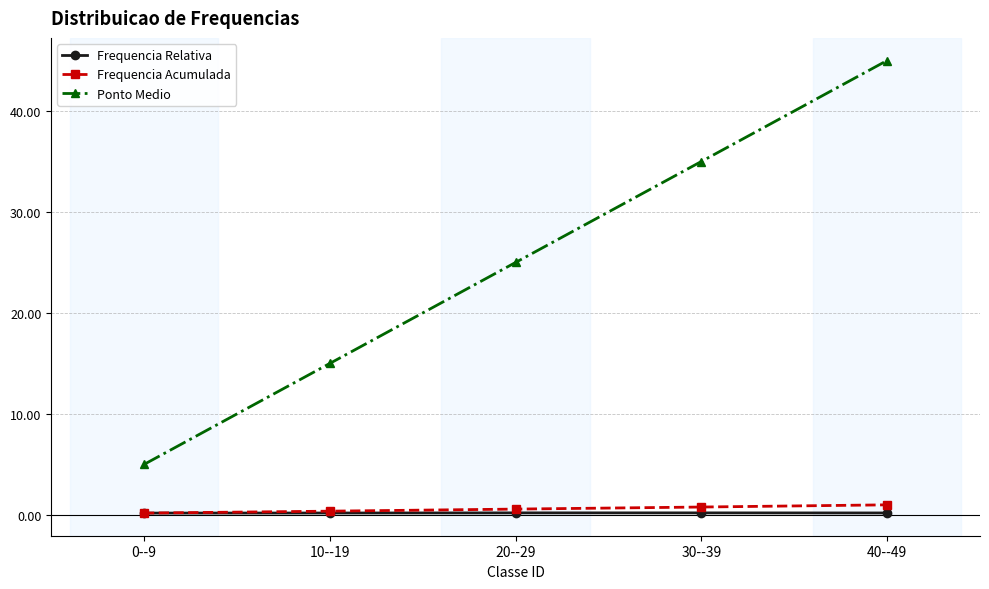

True or false: Frequencia Acumulada has more than 2 points higher than both neighbors.

False